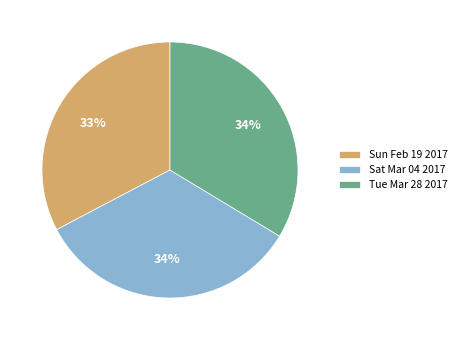

What is the smallest slice in the pie chart?

Sun Feb 19 2017